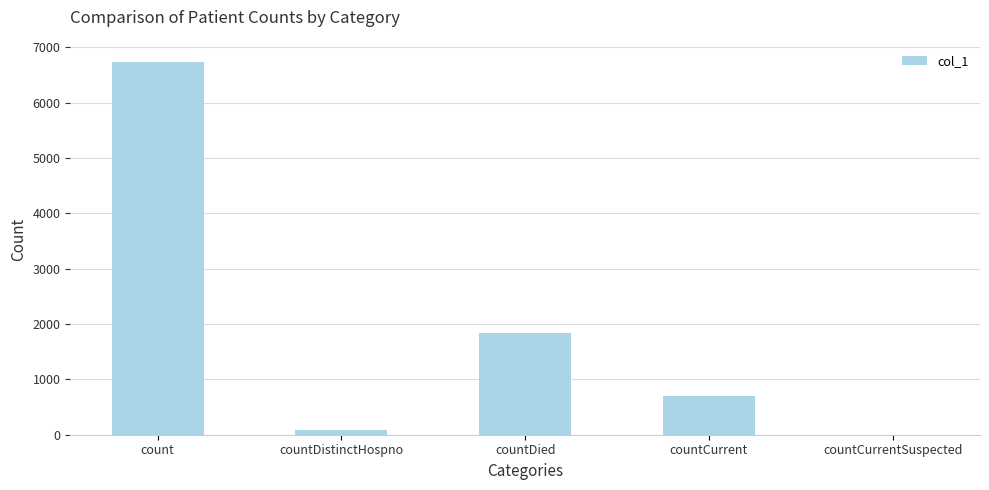

Is it true that the value at countCurrent is 200?

False